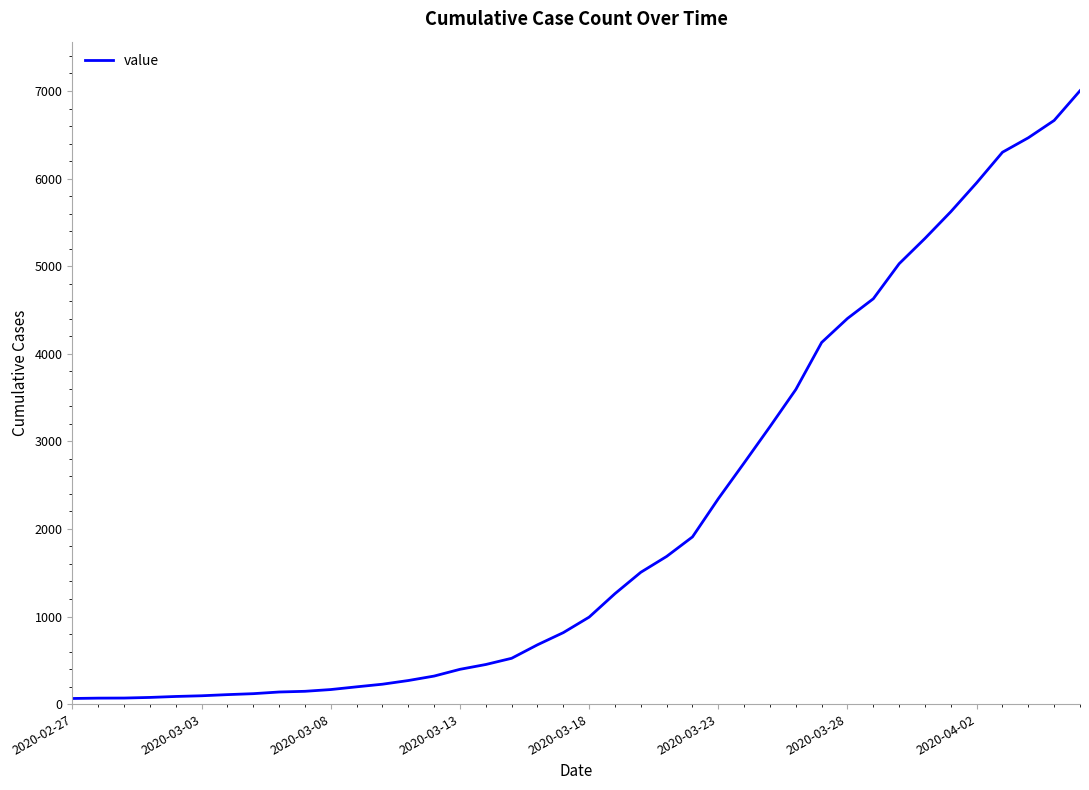

What is the difference between the maximum and minimum values?

6939